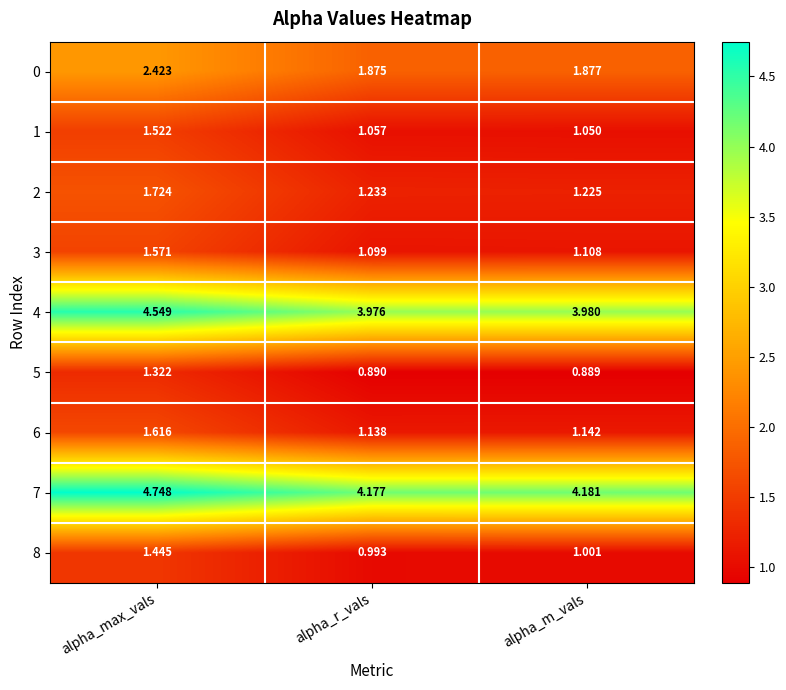

Where is 4 nearest to the value 4?

alpha_m_vals